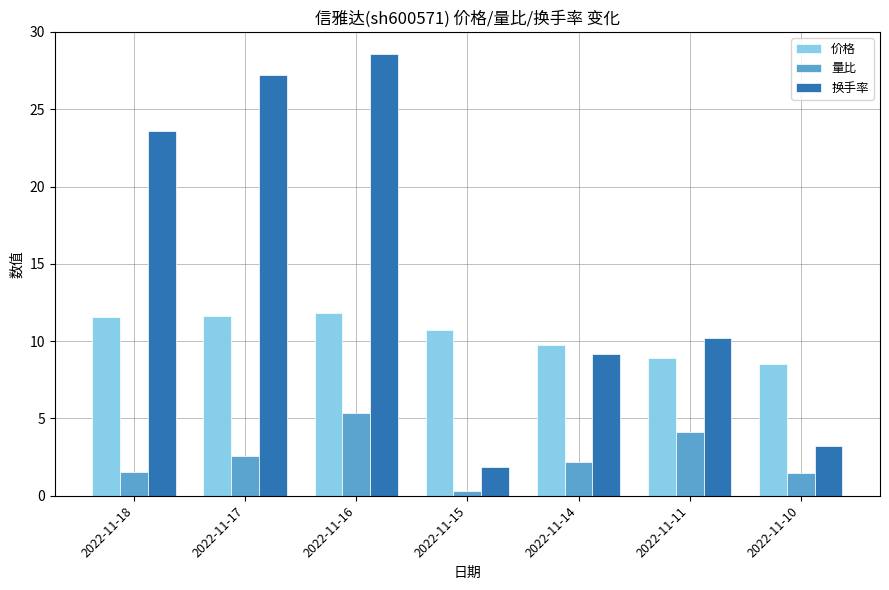

How many bars are there in each group?

3